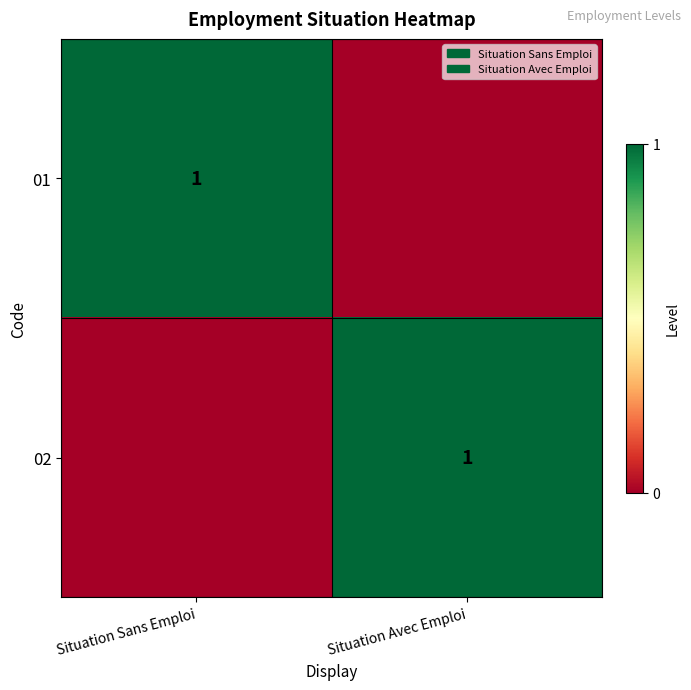

True or false: 02 has a value of 1 at Situation Avec Emploi.

True